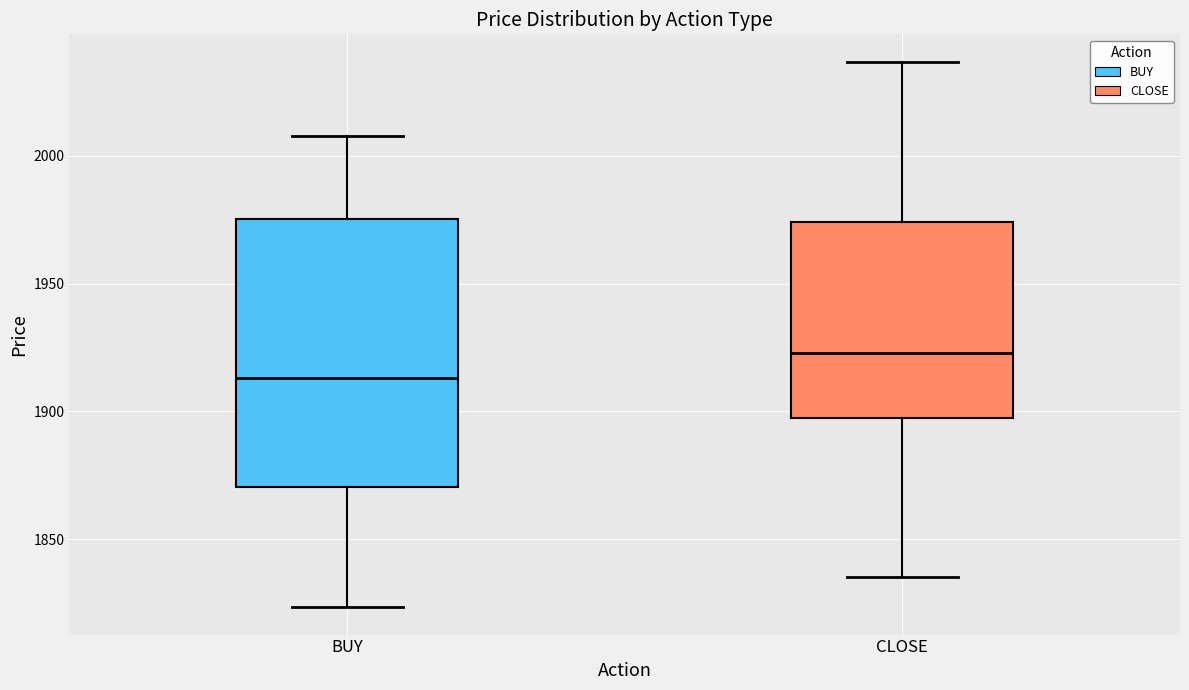

Reading left to right, read every box against the y-axis: the position of its median line, the range the box covers, and the ends of its whiskers. The values are not printed on the chart, so give them approximately, as read against the axis.

BUY: median 1915, box 1870 to 1975, whiskers 1825 to 2010
CLOSE: median 1925, box 1895 to 1975, whiskers 1835 to 2035